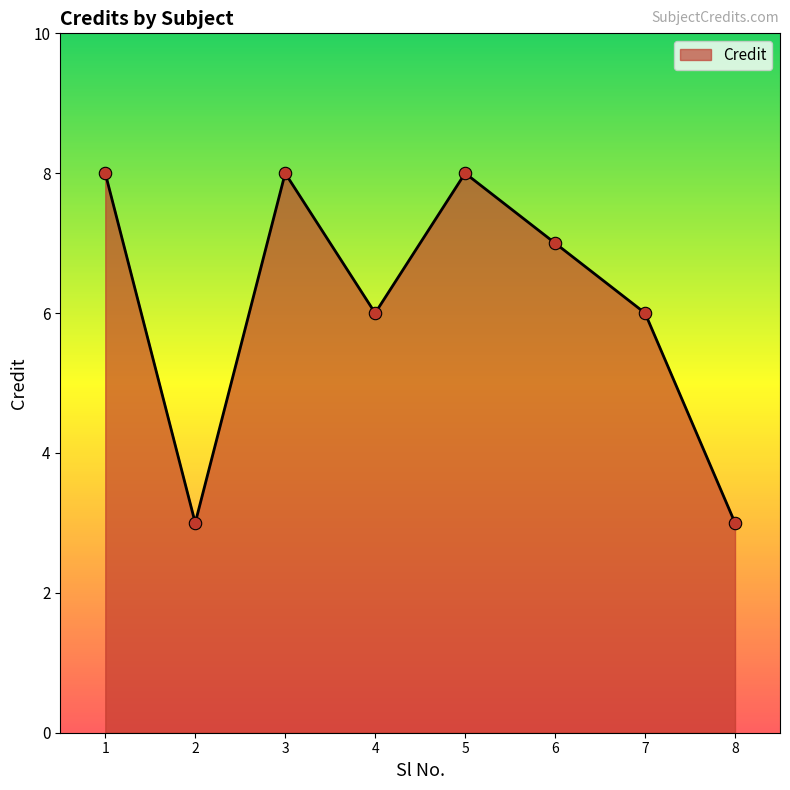

What is the ratio of the value at 2 to the value at 7?

0.5